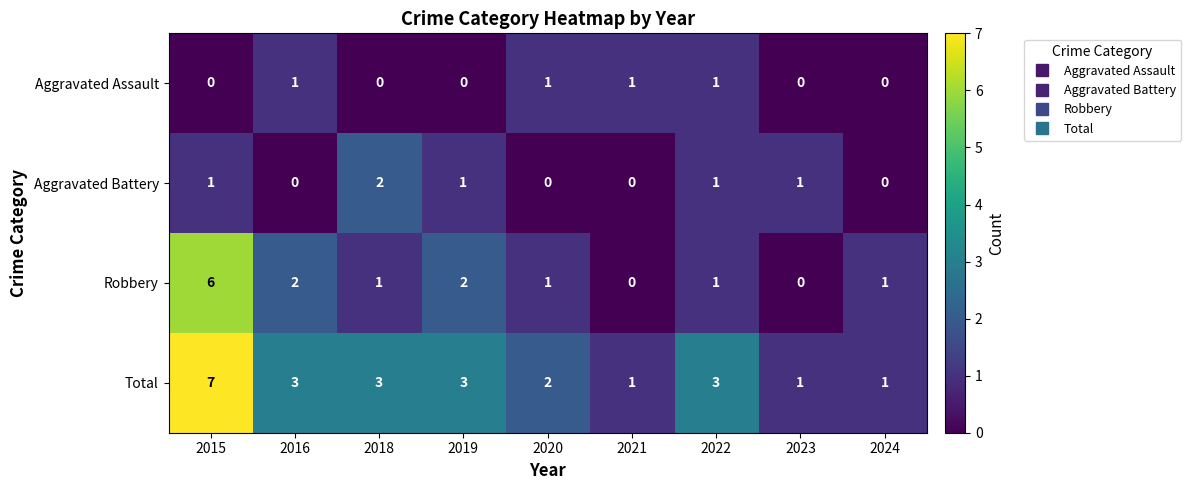

What is the maximum value shown in the chart?

7